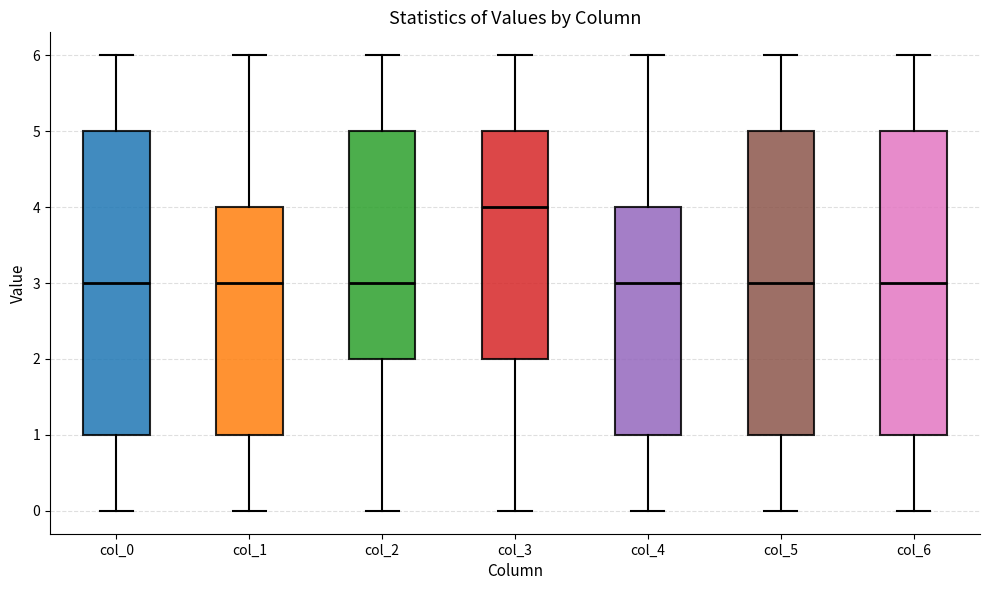

Reading left to right, transcribe this box plot: for each box, give where its median line is, the range the box spans, and where its two whiskers end, as read against the y-axis. The values are not printed on the chart, so give them approximately, as read against the axis.

col_0: median 3, box 1 to 5, whiskers 0 to 6
col_1: median 3, box 1 to 4, whiskers 0 to 6
col_2: median 3, box 2 to 5, whiskers 0 to 6
col_3: median 4, box 2 to 5, whiskers 0 to 6
col_4: median 3, box 1 to 4, whiskers 0 to 6
col_5: median 3, box 1 to 5, whiskers 0 to 6
col_6: median 3, box 1 to 5, whiskers 0 to 6